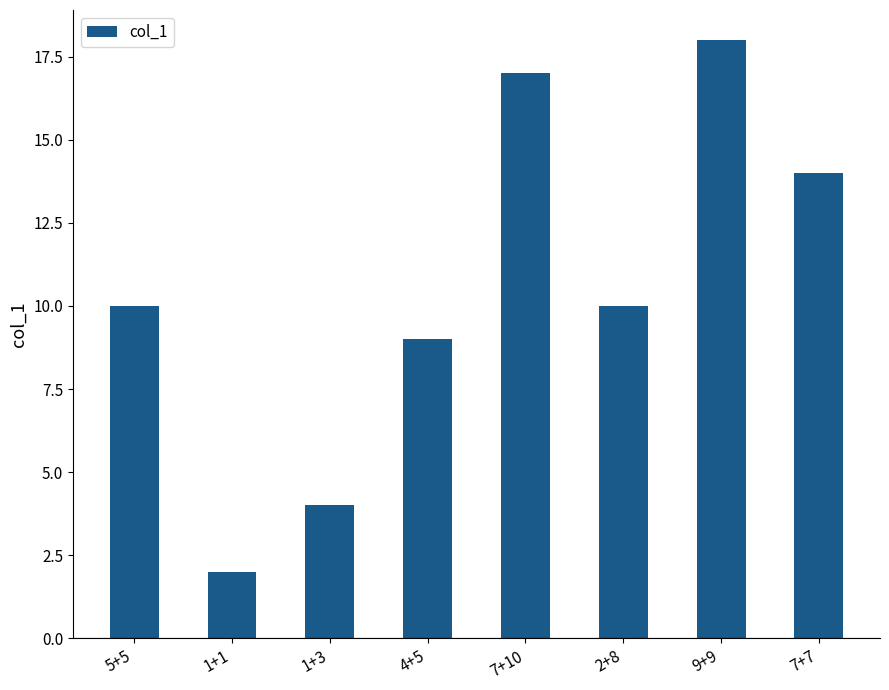

What is the label of the 3rd bar from the left?

1+3